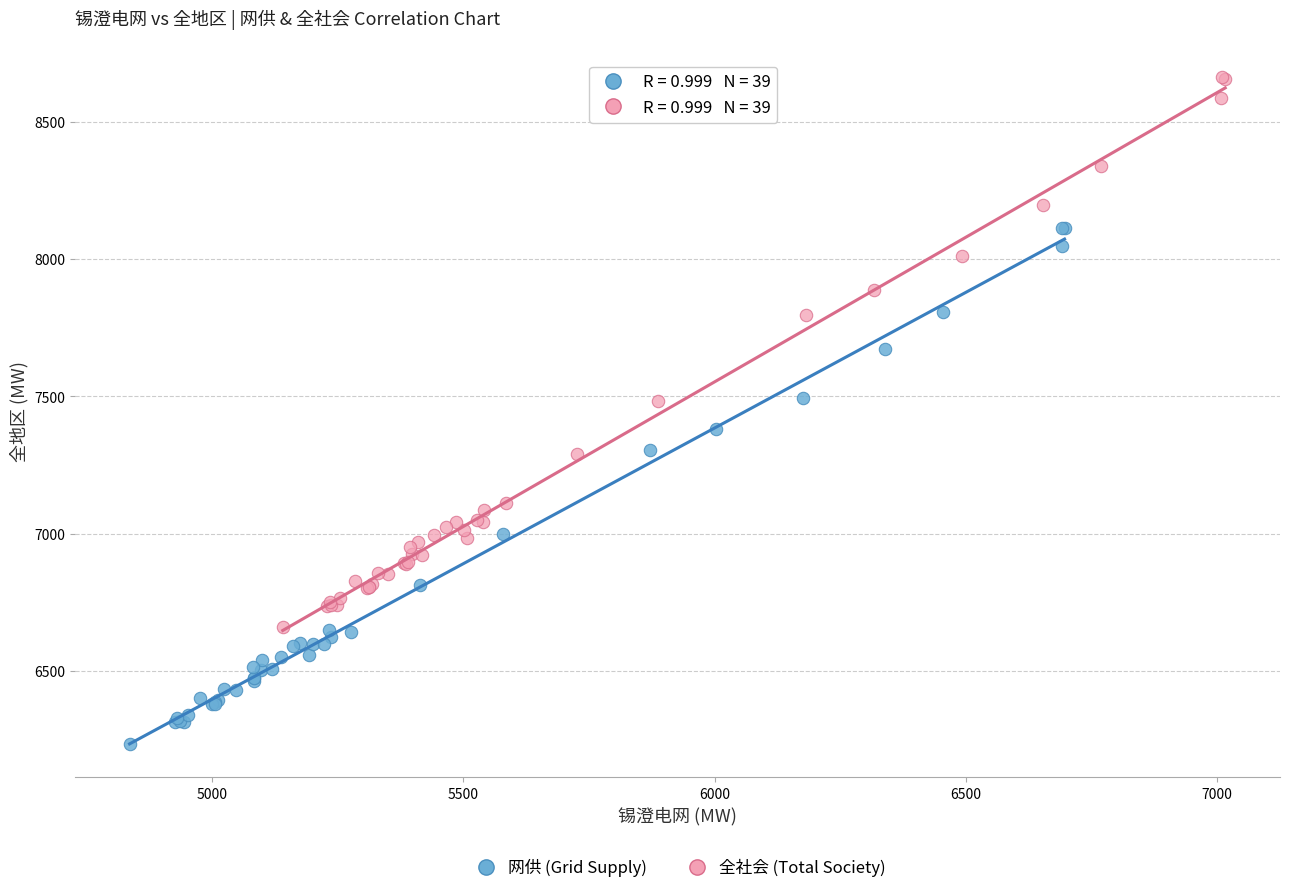

What are all the series names shown in the legend?

网供 (Grid Supply), 全社会 (Total Society)